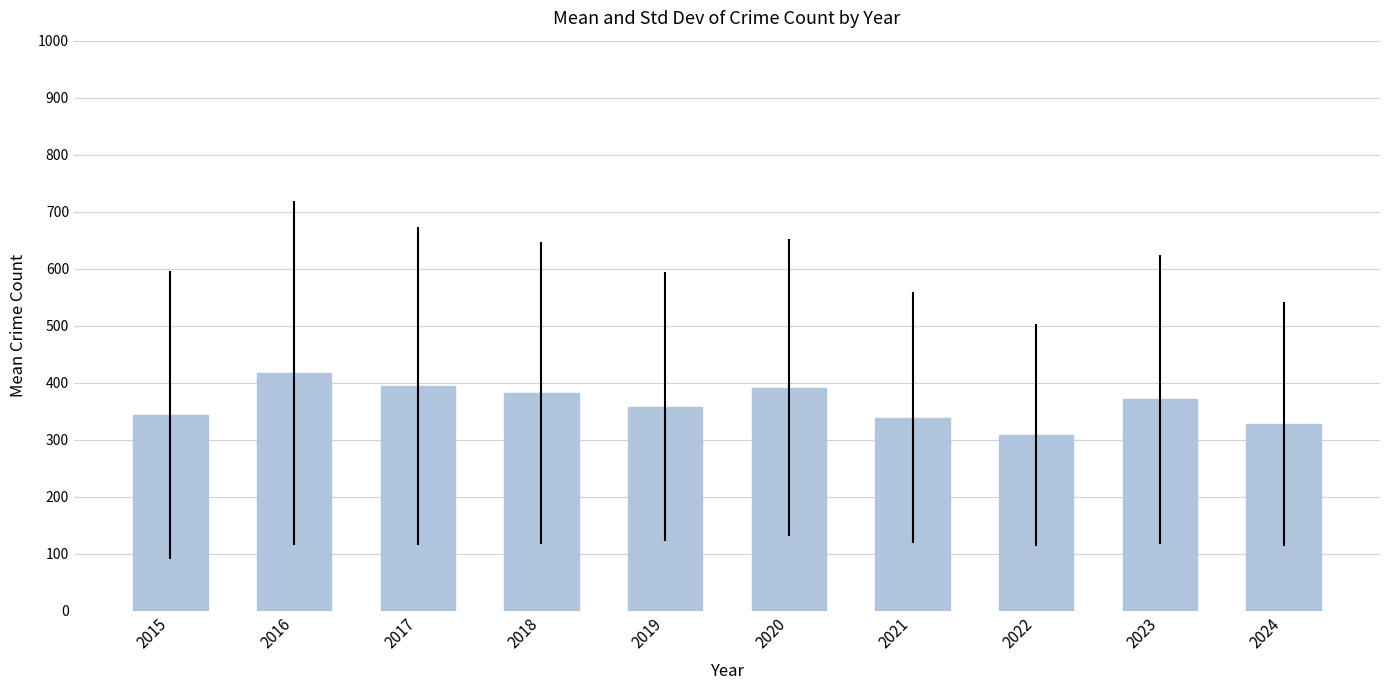

The chart shows a value of 162.4 at 2018. True or false?

False